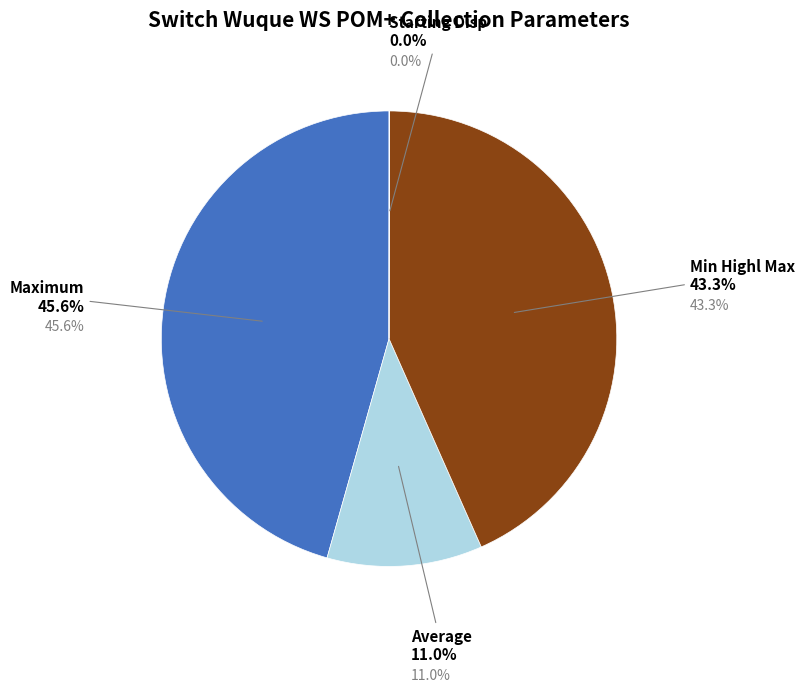

Is there a majority slice in this chart?

Yes